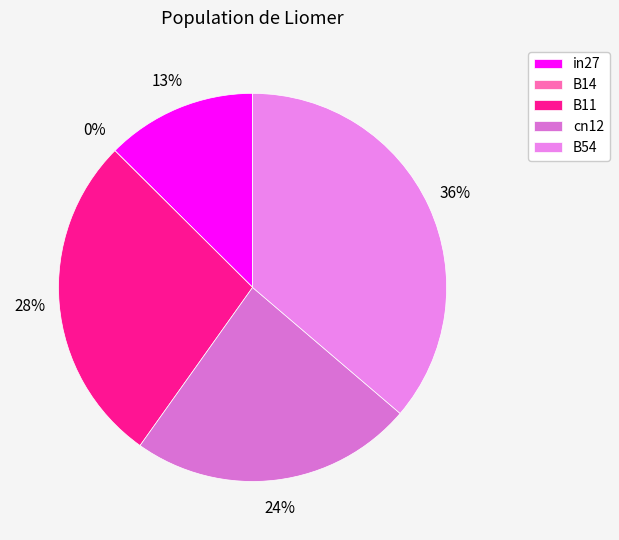

What percentage is the in27 slice, to the nearest percent?

13%